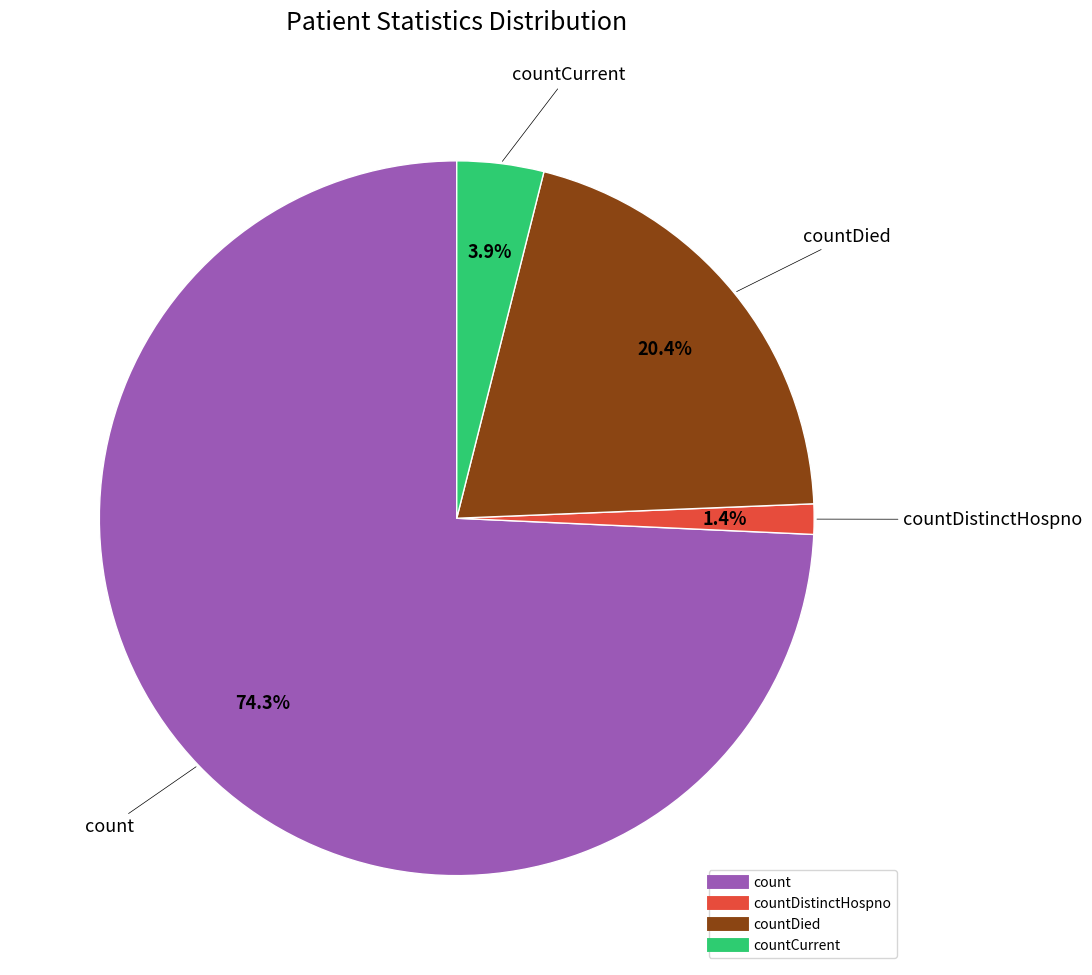

How many segments does this pie chart have?

4